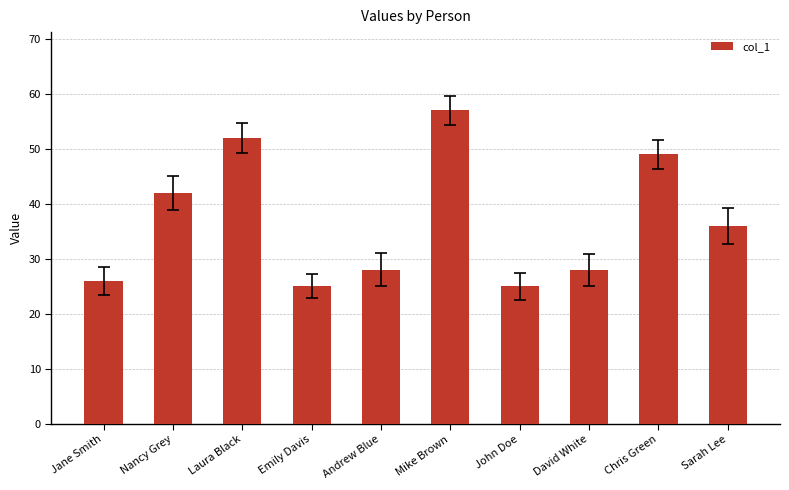

What is the change in value from Laura Black to Chris Green?

-3